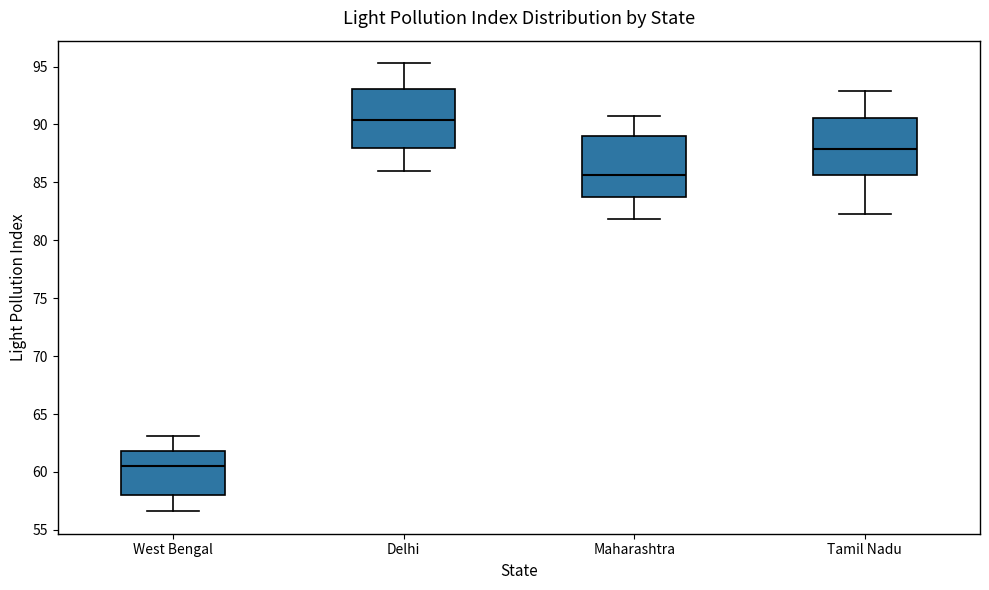

Which box's median line is the highest?

Delhi